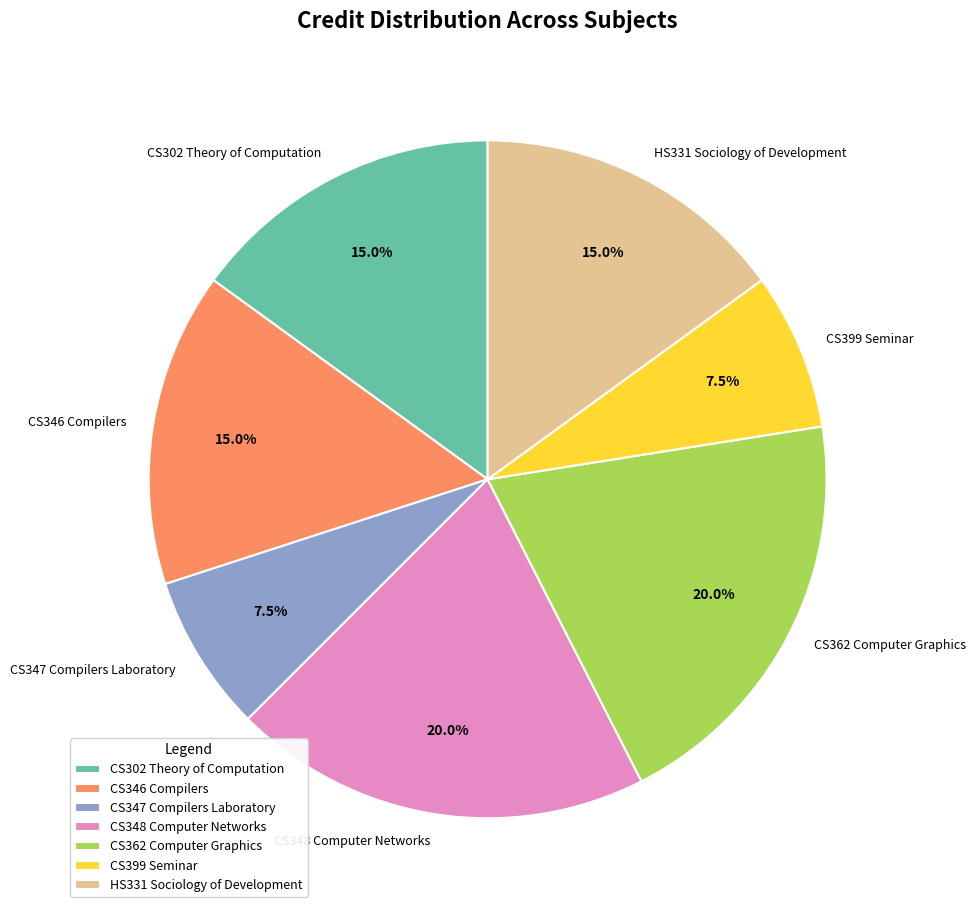

Between CS348 Computer Networks and CS399 Seminar, which is larger?

CS348 Computer Networks